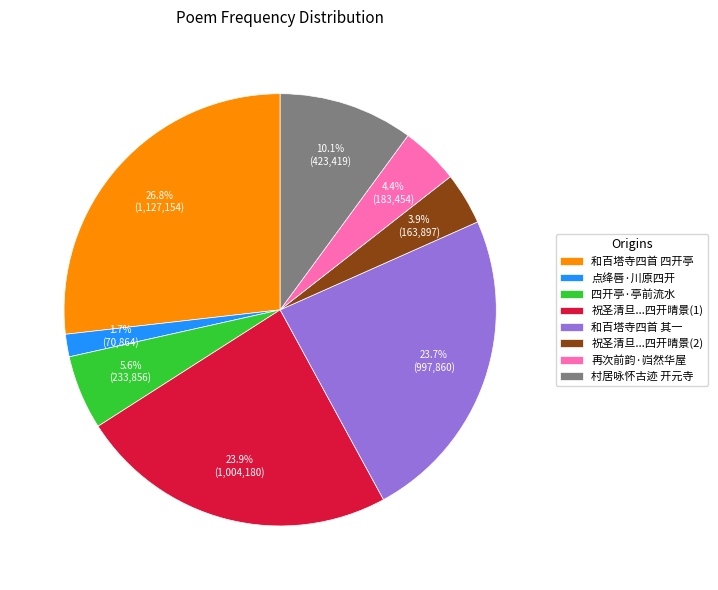

Count the number of slices in the pie.

8